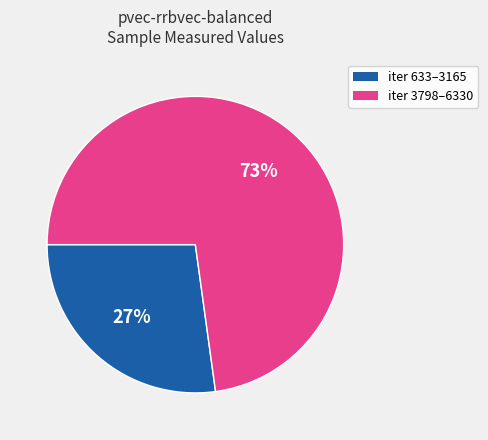

To the nearest percent, what is the difference between the largest and smallest slice percentages?

46%